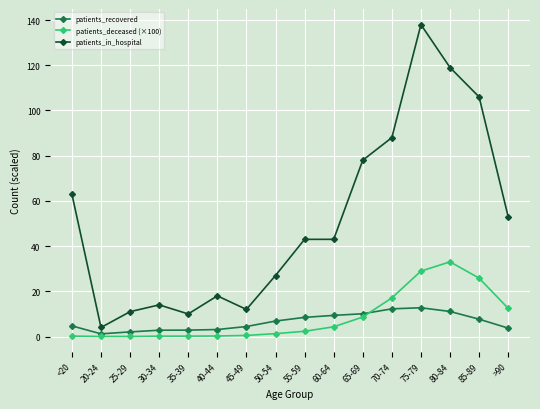

Where is the first local minimum for patients_in_hospital?

20-24